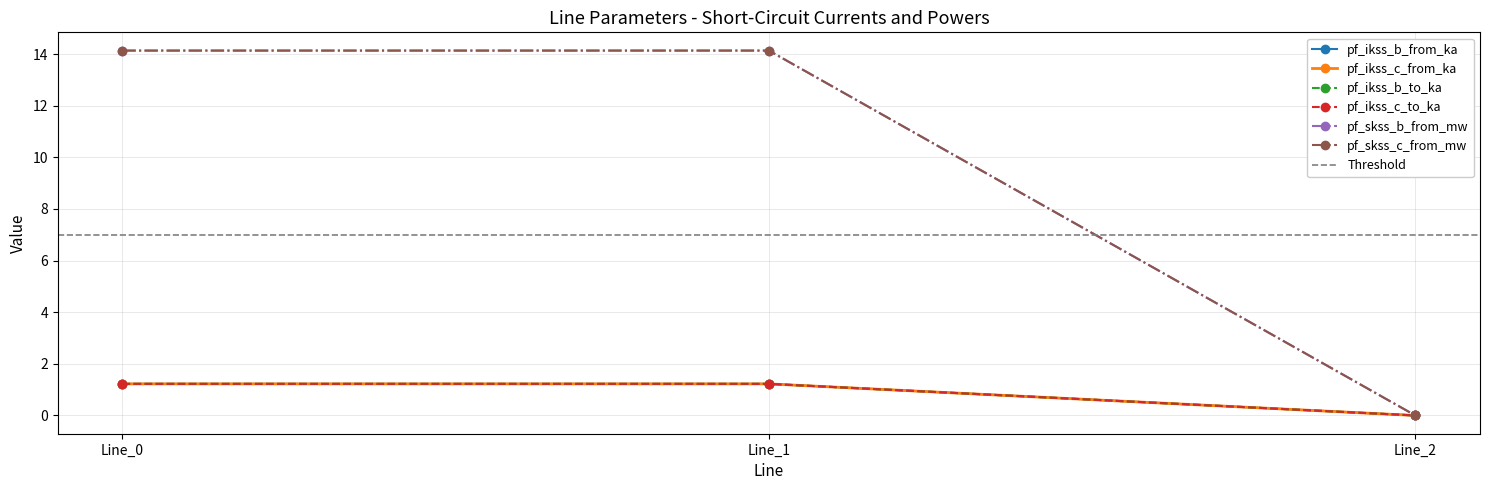

Reading left to right, transcribe all the data shown in this chart.

pf_ikss_b_from_ka: Line_0=1.2	Line_1=1.2	Line_2=0.0
pf_ikss_c_from_ka: Line_0=1.2	Line_1=1.2	Line_2=0.0
pf_ikss_b_to_ka: Line_0=14.1	Line_1=14.1	Line_2=0.0
pf_ikss_c_to_ka: Line_0=1.2	Line_1=1.2	Line_2=0.0
pf_skss_b_from_mw: Line_0=1.2	Line_1=1.2	Line_2=0.0
pf_skss_c_from_mw: Line_0=14.1	Line_1=14.1	Line_2=0.0